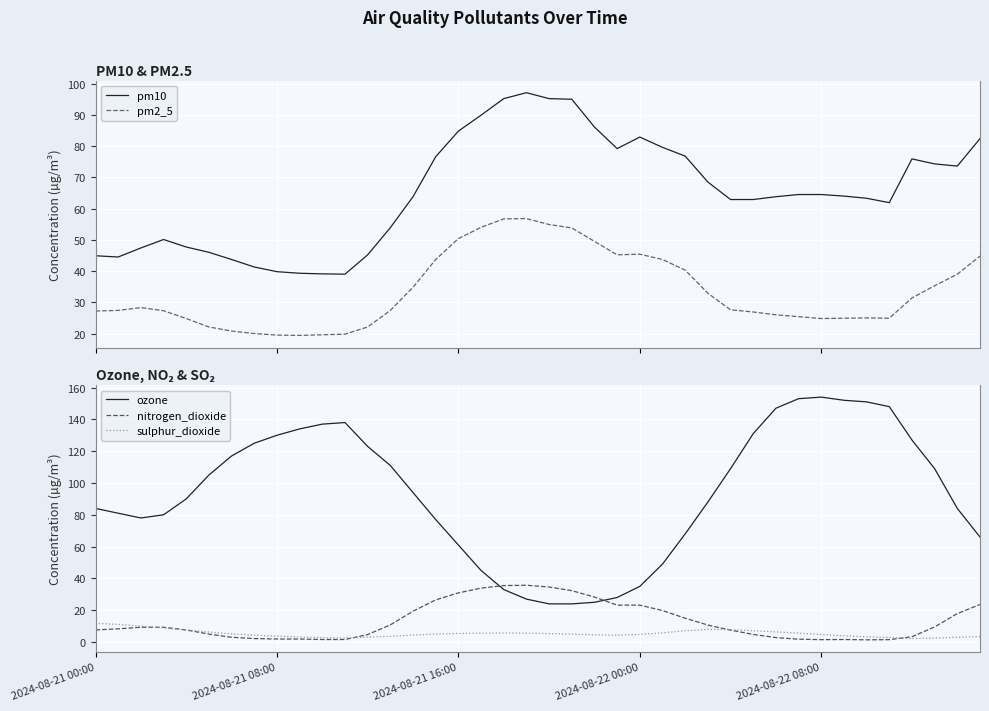

At which category is the sum across all series the highest?

31